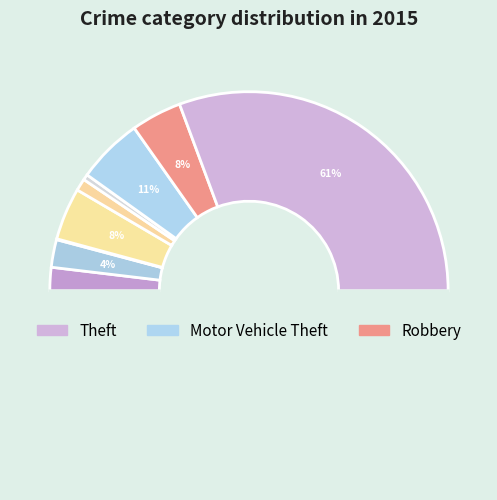

Is there a majority slice in this chart?

Yes